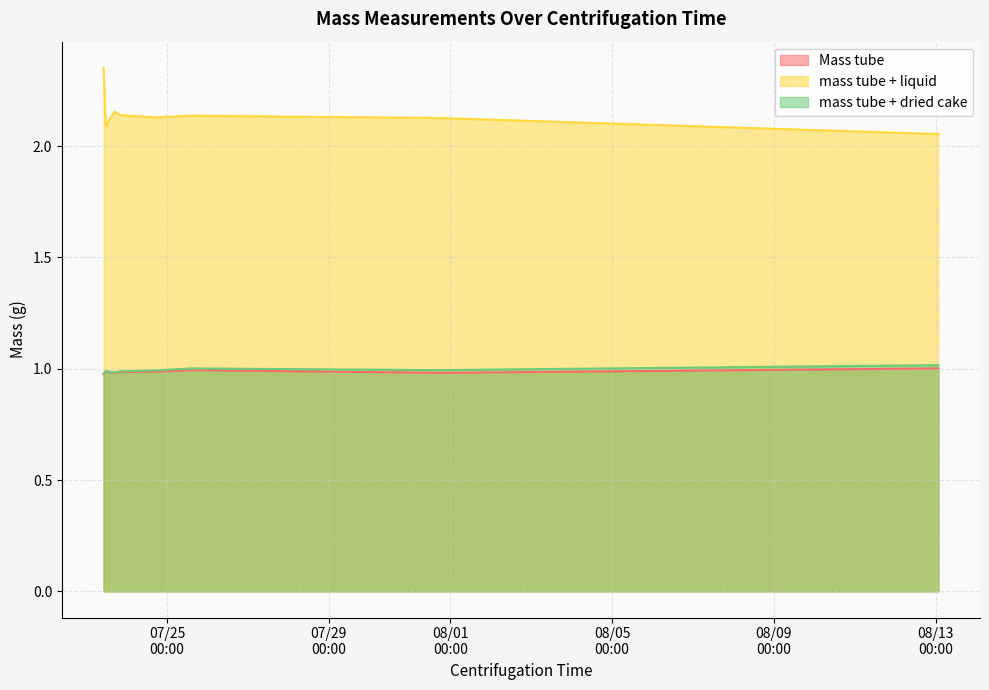

The value of mass tube + dried cake at 2018-07-25 14:08:00 is 1.4. True or false?

False